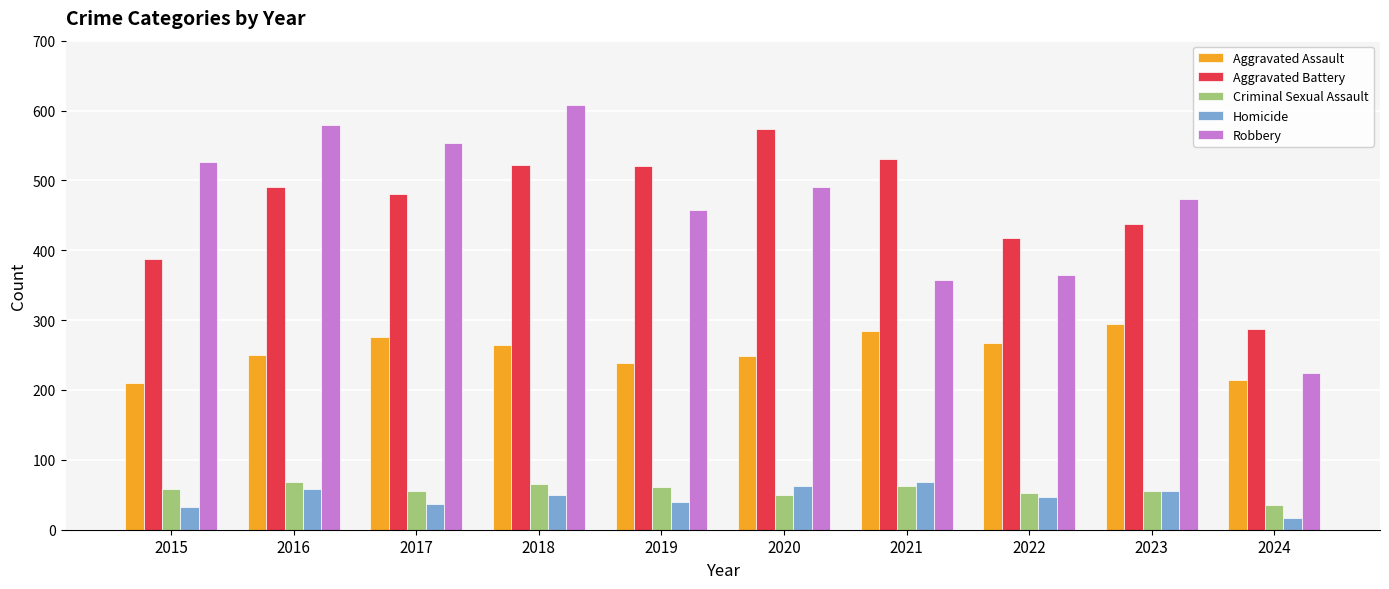

What is the spread (max minus min) of values at 2018?

559